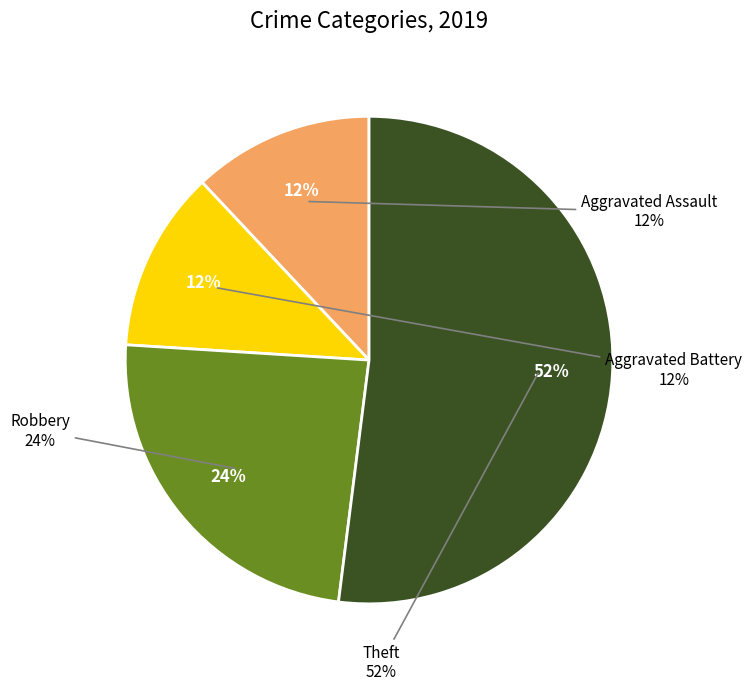

Is there a majority slice in this chart?

Yes